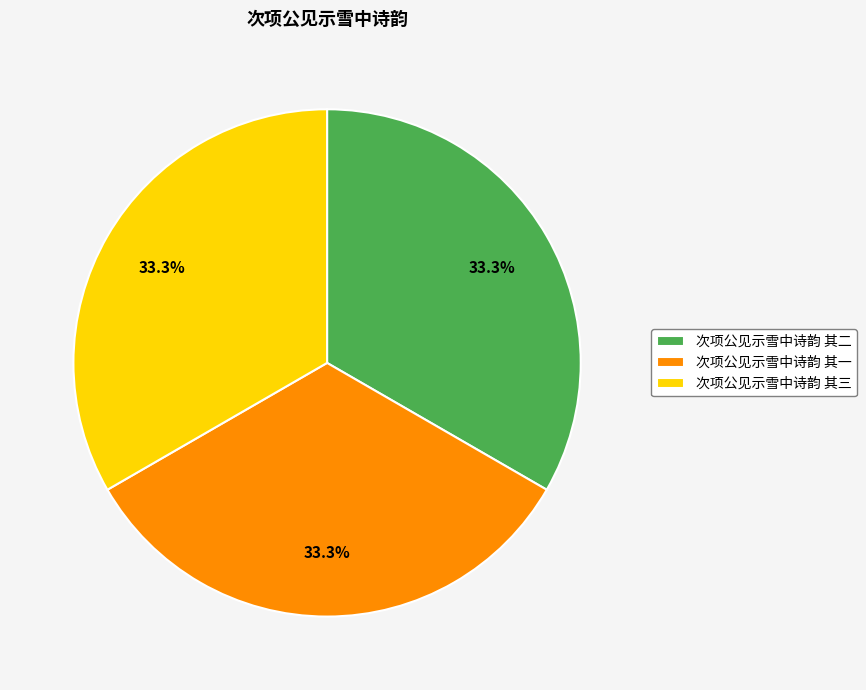

Approximately how many times larger is the value at 次项公见示雪中诗韵 其一 compared to 次项公见示雪中诗韵 其二?

1.0